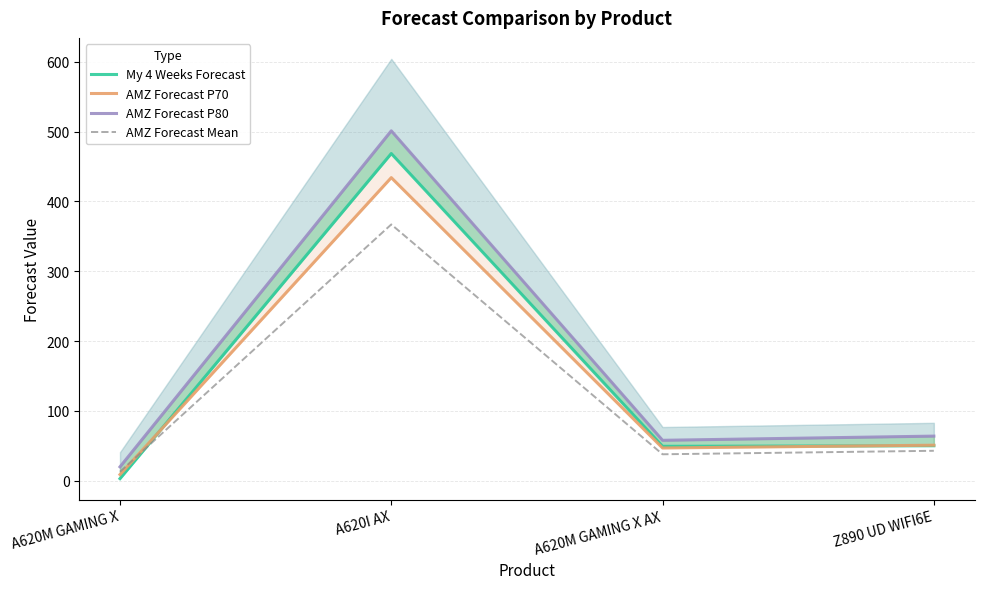

What are all the series names shown in the legend?

My 4 Weeks Forecast, AMZ Forecast P70, AMZ Forecast P80, AMZ Forecast Mean